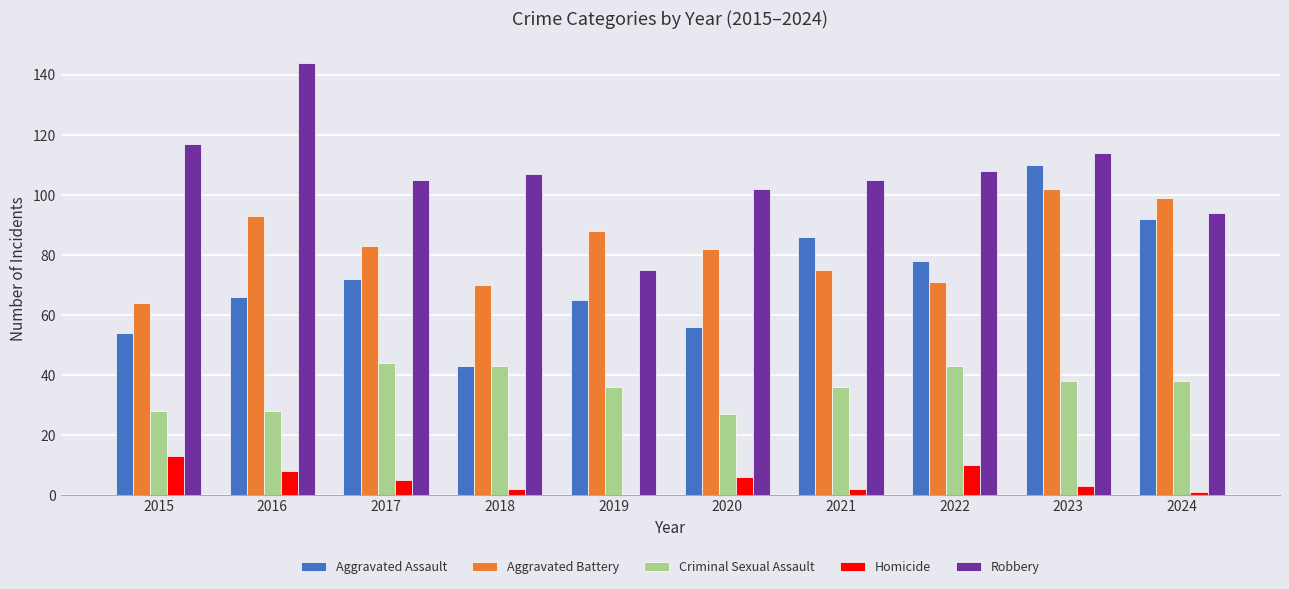

True or false: Aggravated Battery has a value of 86 at 2015.

False